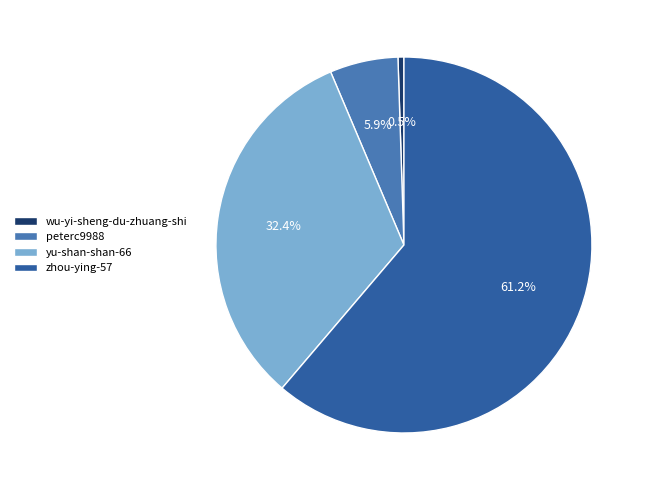

How much of the chart is everything except wu-yi-sheng-du-zhuang-shi?

99.5%